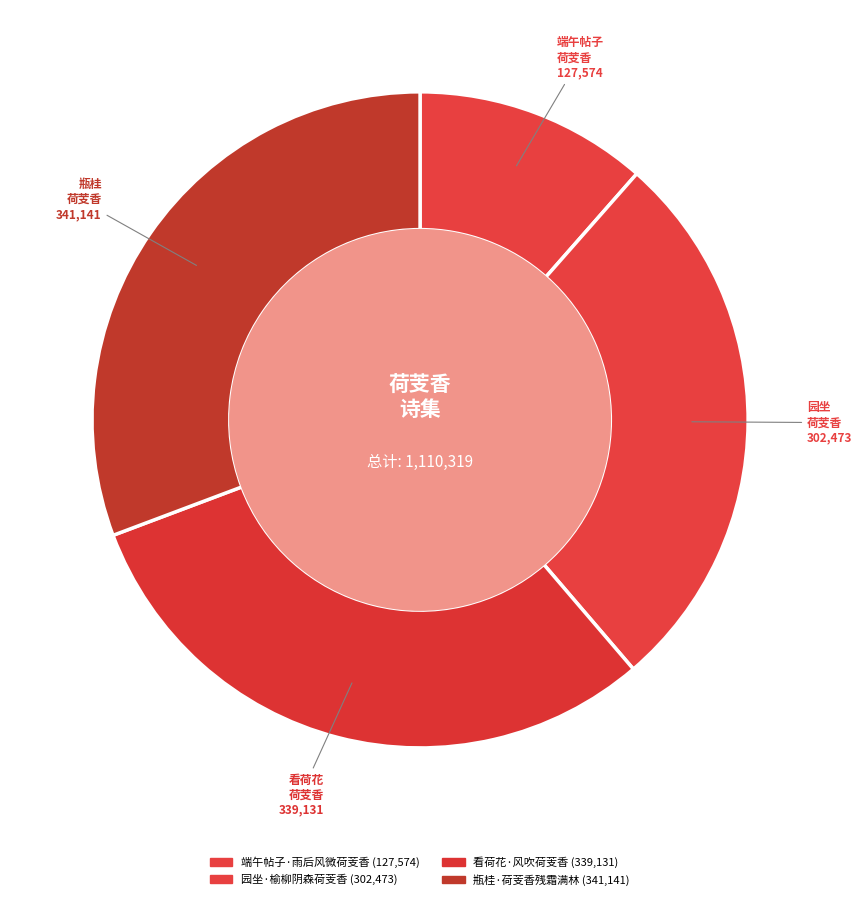

Count the number of slices in the pie.

4